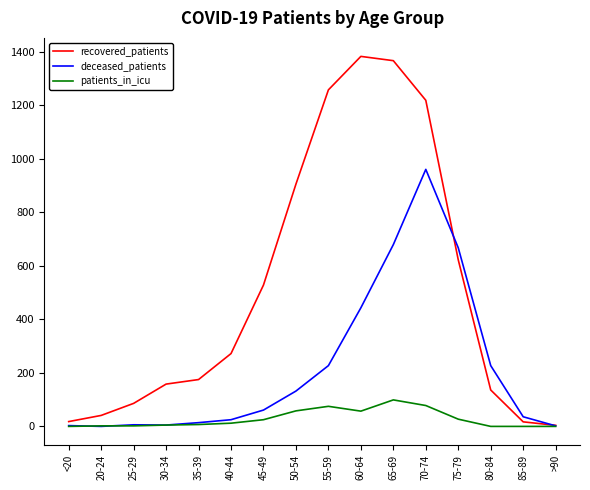

Is it true that recovered_patients equals 404 at 70-74?

False